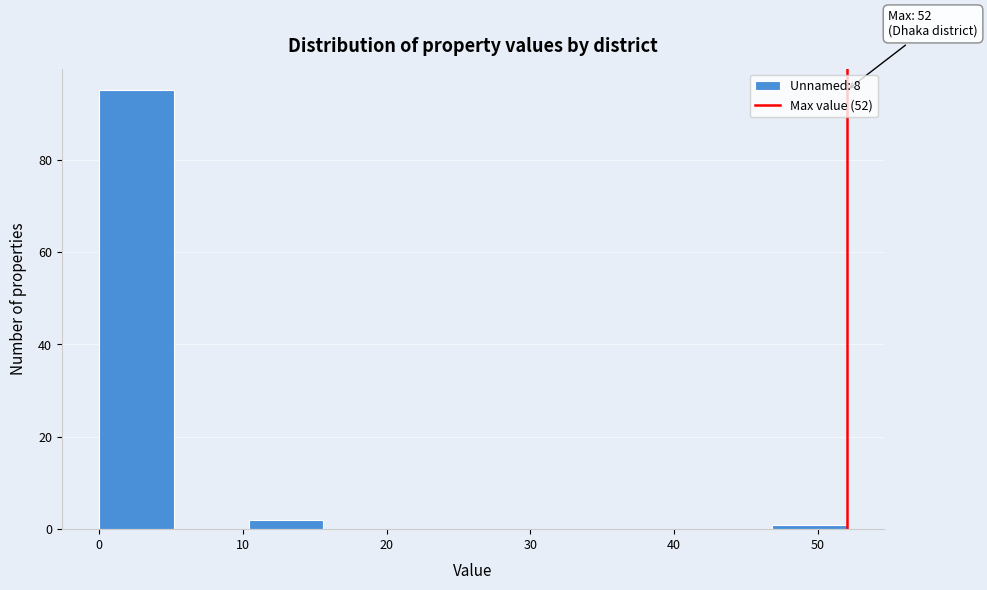

Which range on the x-axis has the tallest bar?

0.0 to 5.2